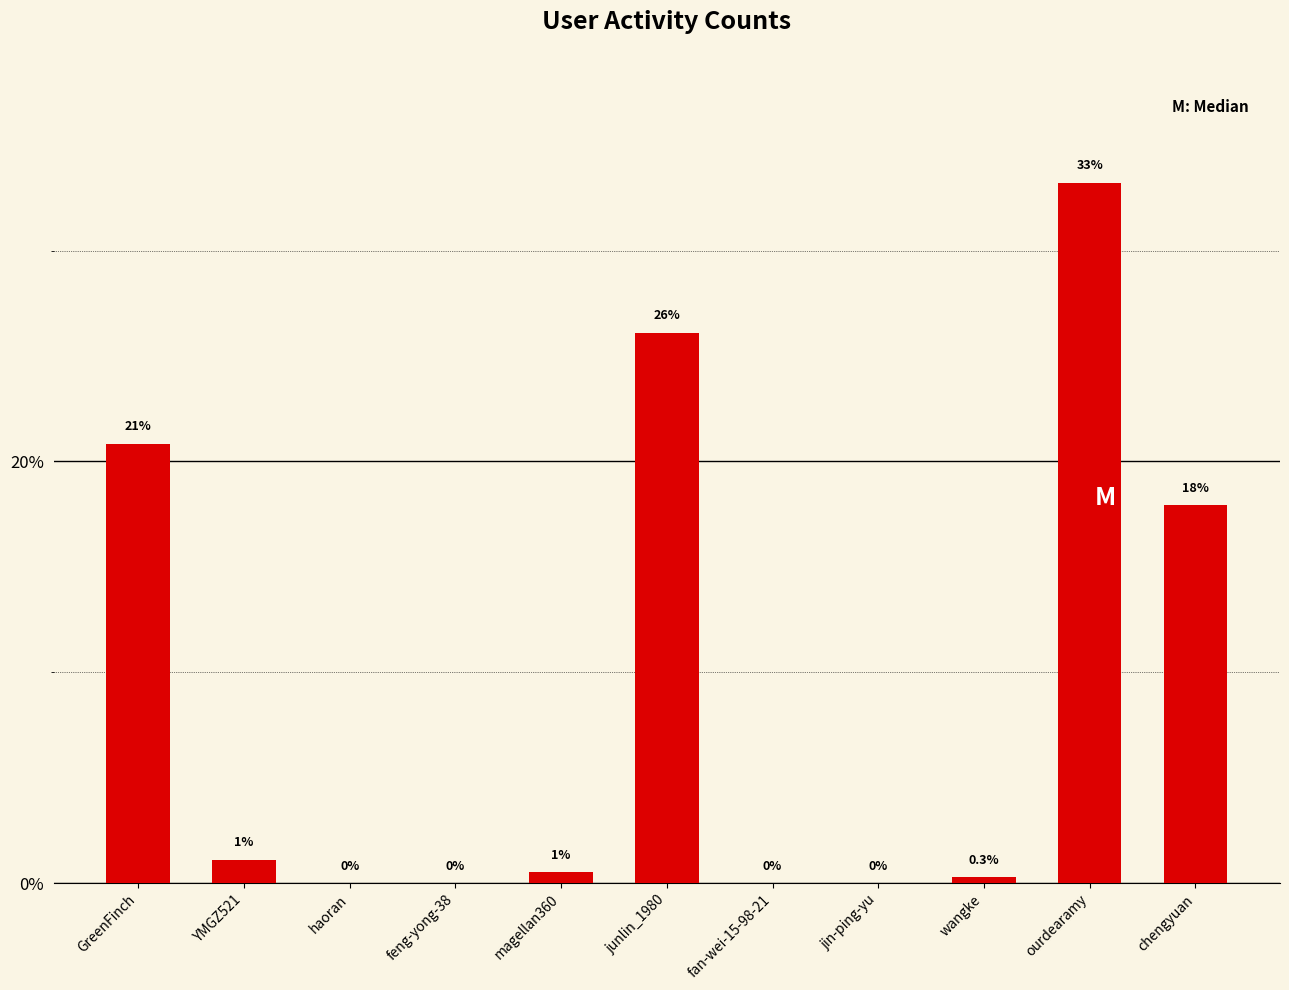

The chart shows a value of 9.0 at GreenFinch. True or false?

False